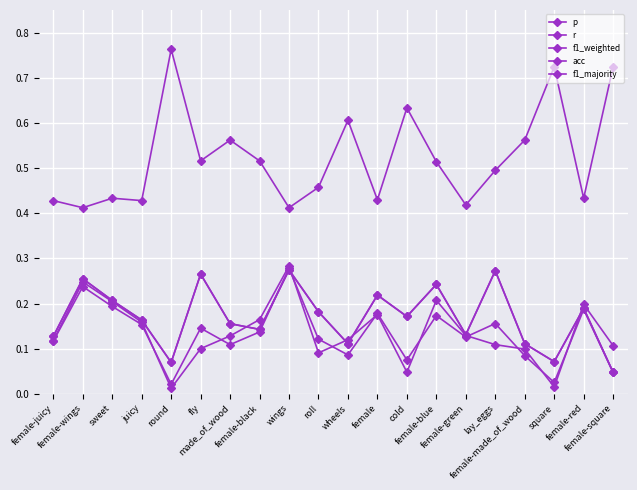

Where is r nearest to the value 0?

female-square